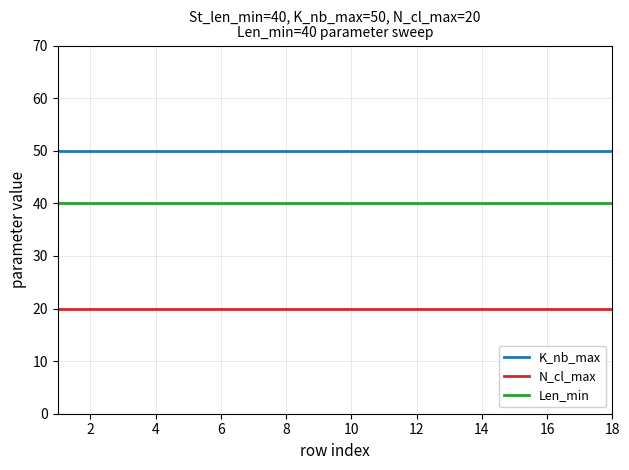

Is this an area chart (filled region under the line)?

No